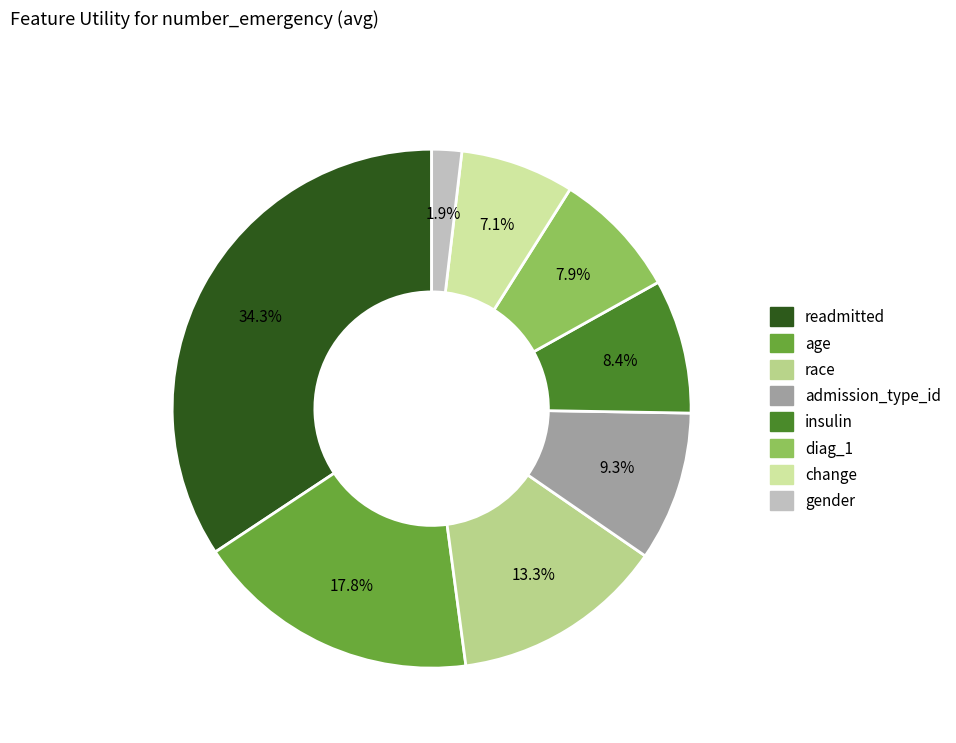

What percentage is NOT represented by change?

92.9%